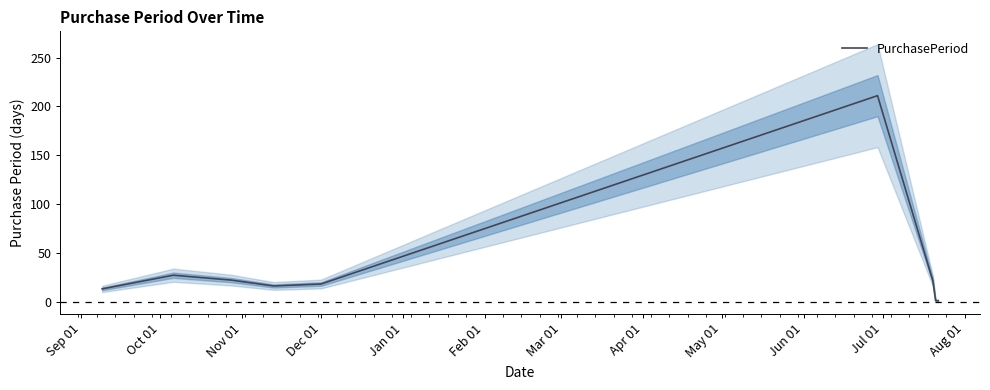

How many points are lower than both their immediate neighbors (excluding endpoints)?

1